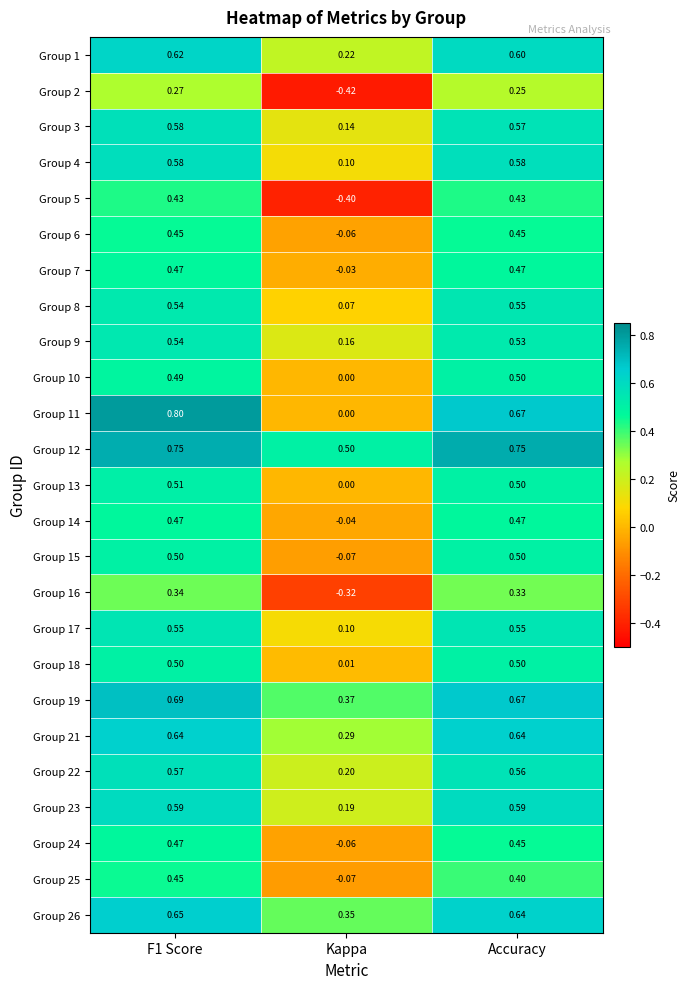

At which label is Group 4 closest to 0?

Kappa